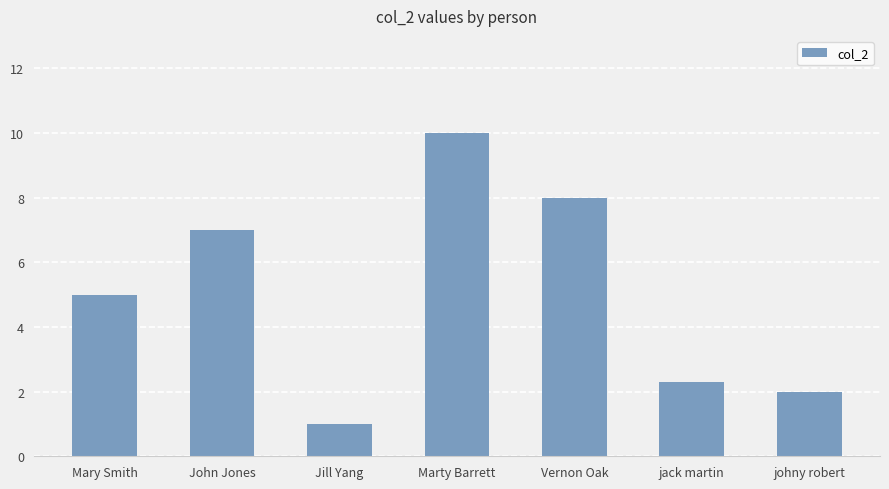

What is the difference between the values at johny robert and Vernon Oak?

6.0